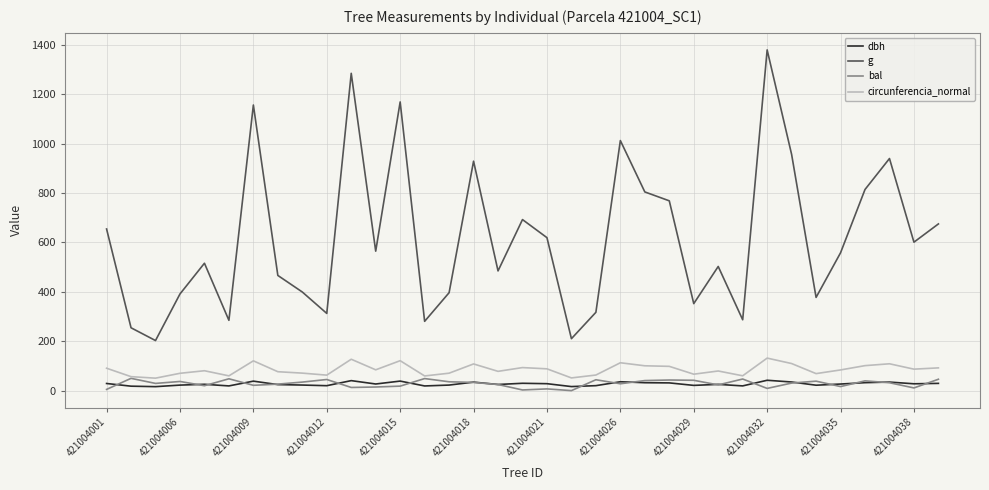

True or false: dbh and circunferencia_normal intersect in this chart.

False